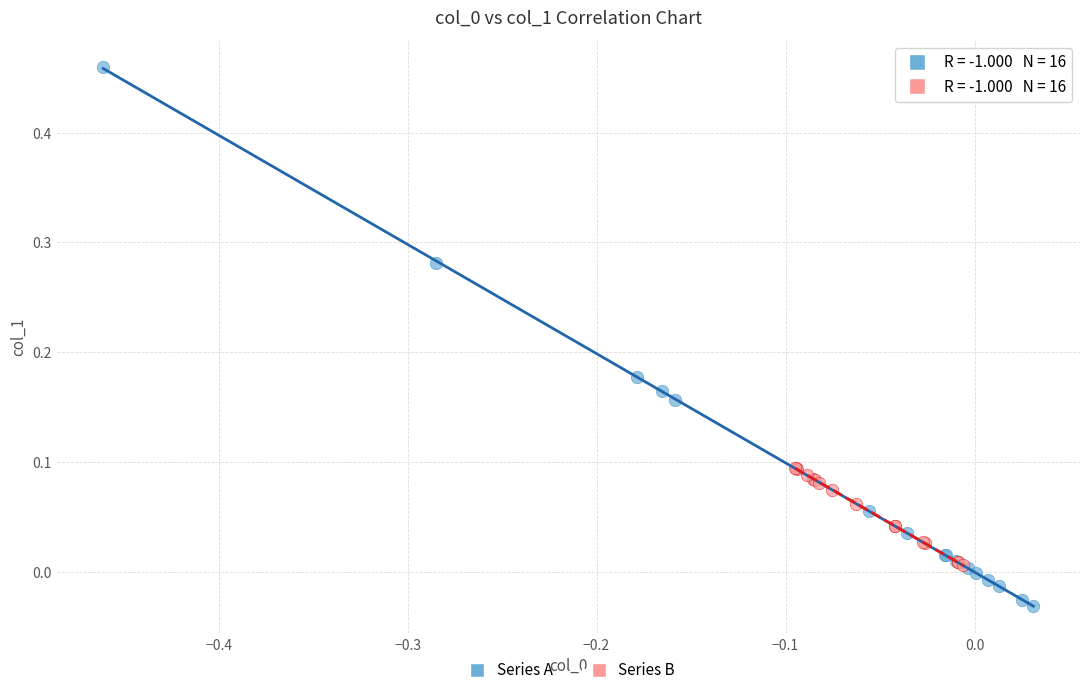

Which series reaches the minimum Y coordinate?

Series A